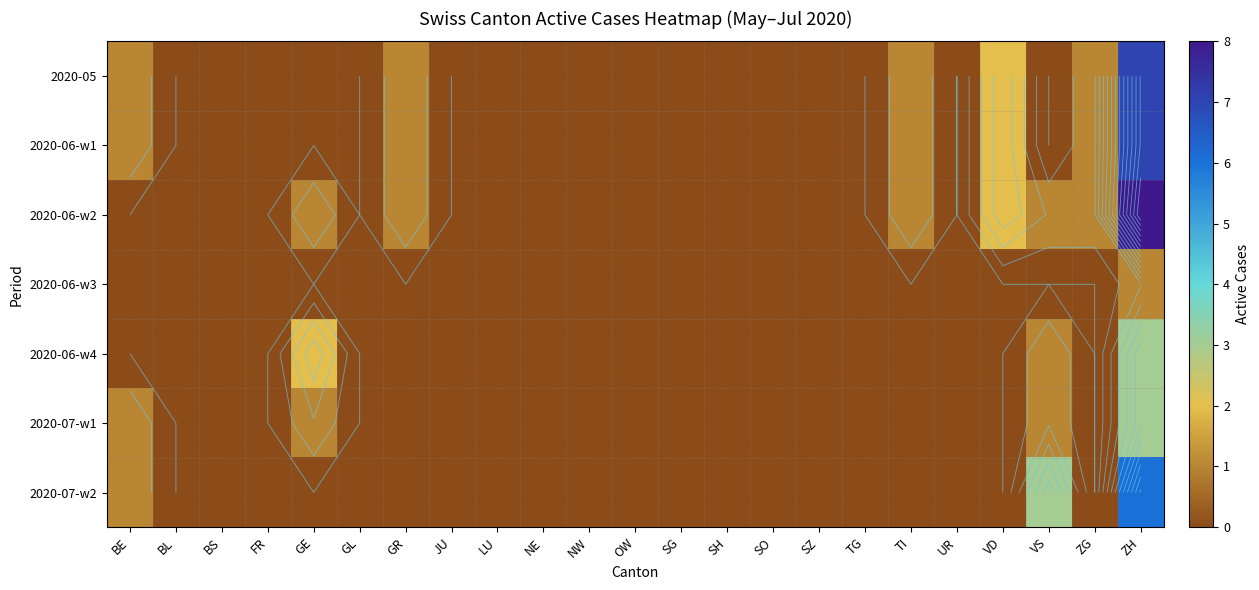

What is the difference between the maximum and minimum values in the 2020-06-w2 series?

8